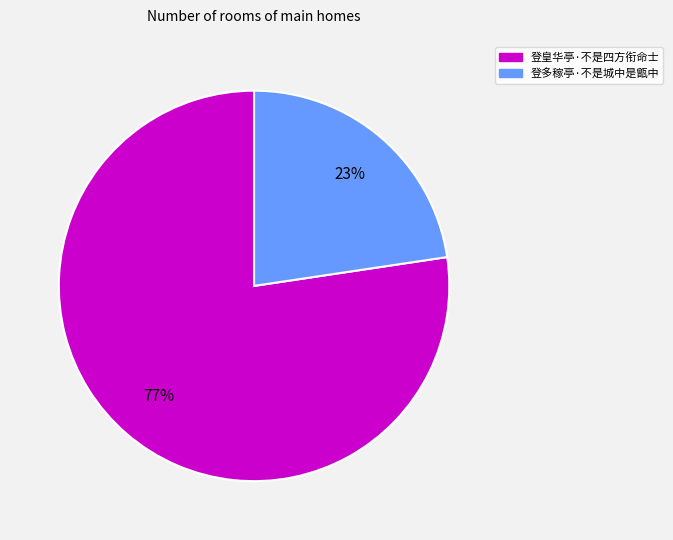

To the nearest percent, what is the combined percentage of 登皇华亭·不是四方衔命士 and 登多稼亭·不是城中是甑中?

100%